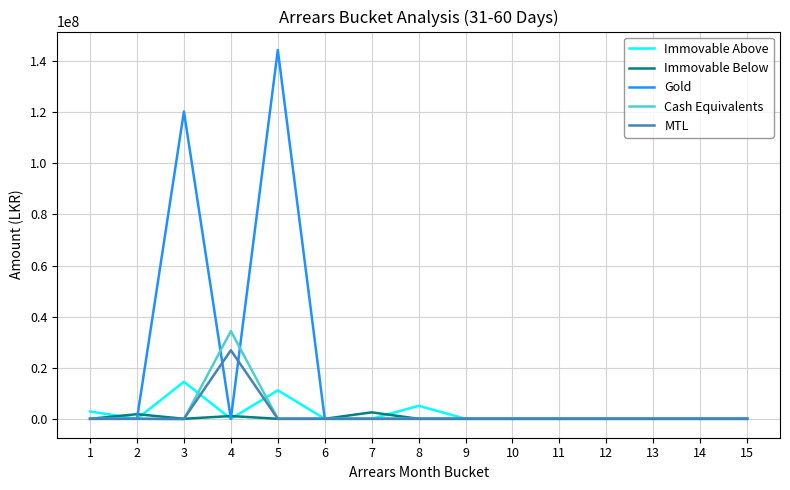

What are all the series names shown in the legend?

Immovable Above, Immovable Below, Gold, Cash Equivalents, MTL